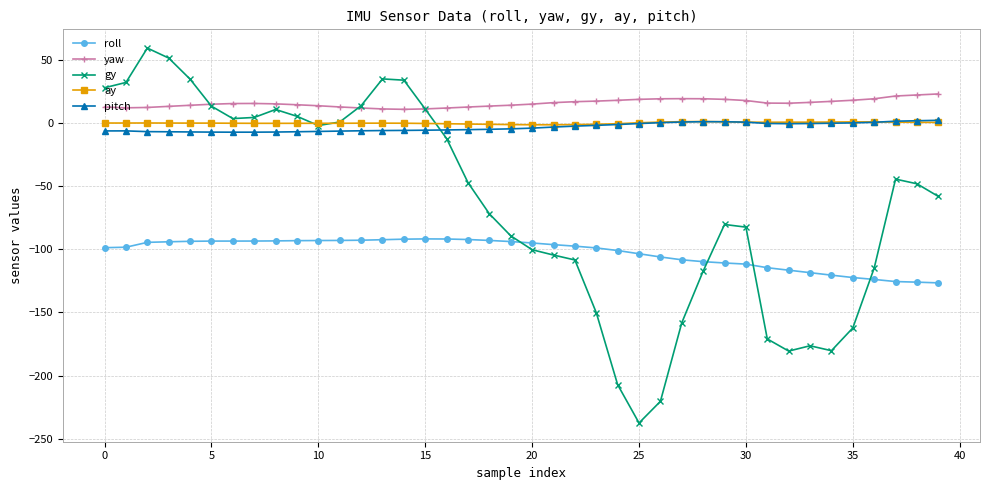

What is the minimum value for gy?

-237.5